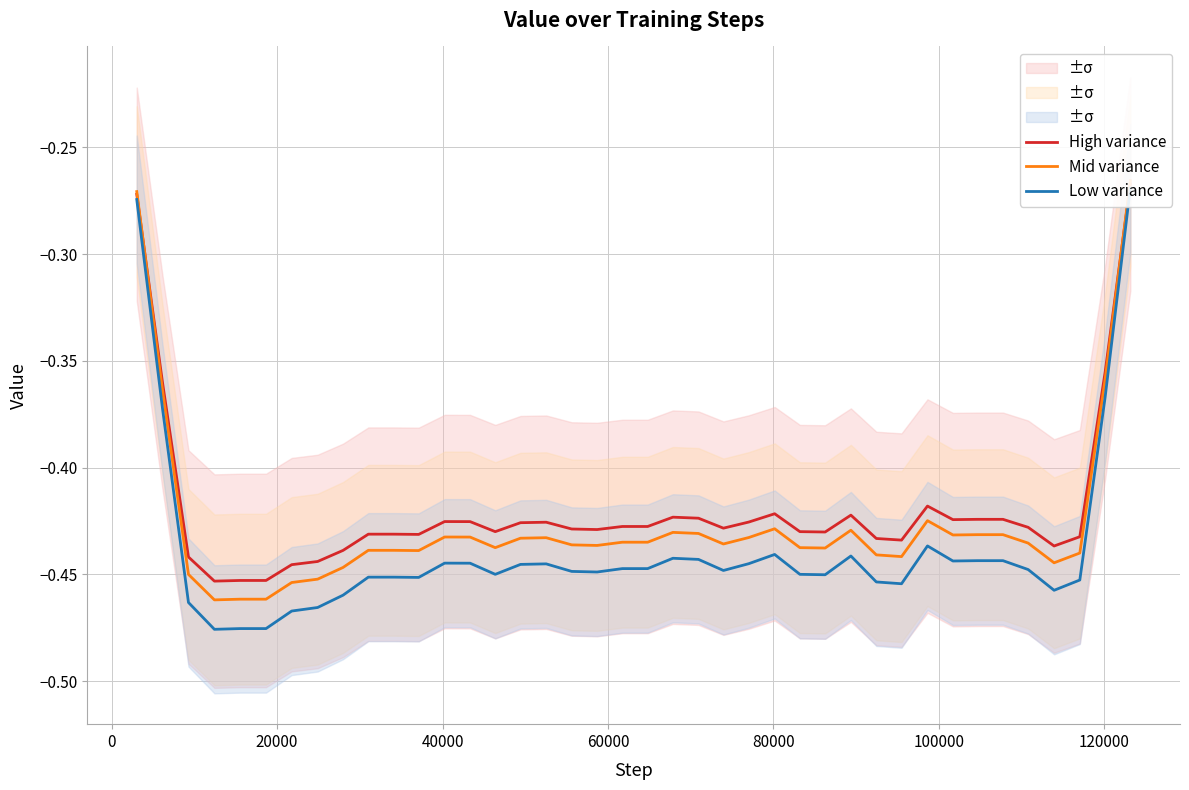

List the series in order of their overall mean, highest first.

High variance, Mid variance, Low variance